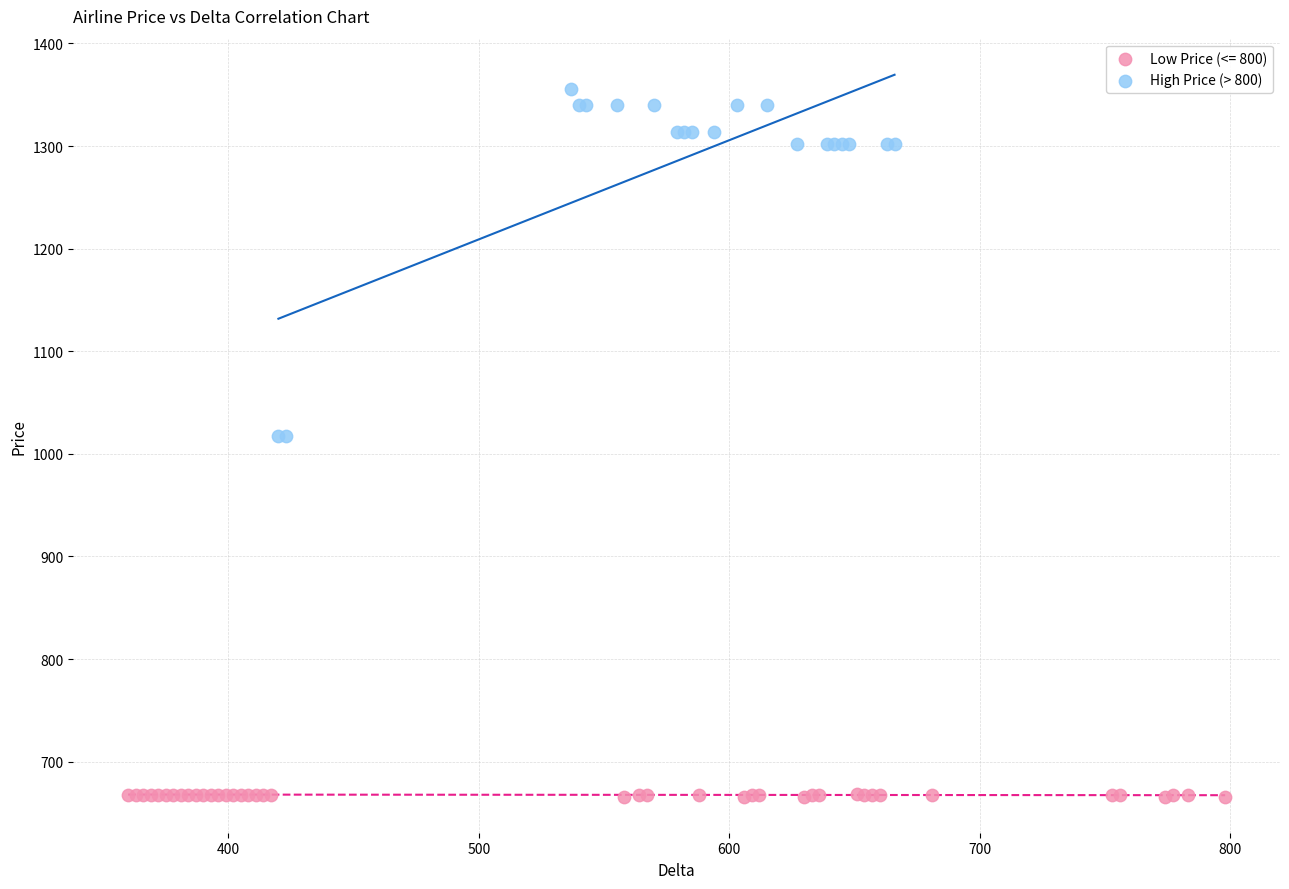

Which series reaches the maximum Y coordinate?

High Price (> 800)